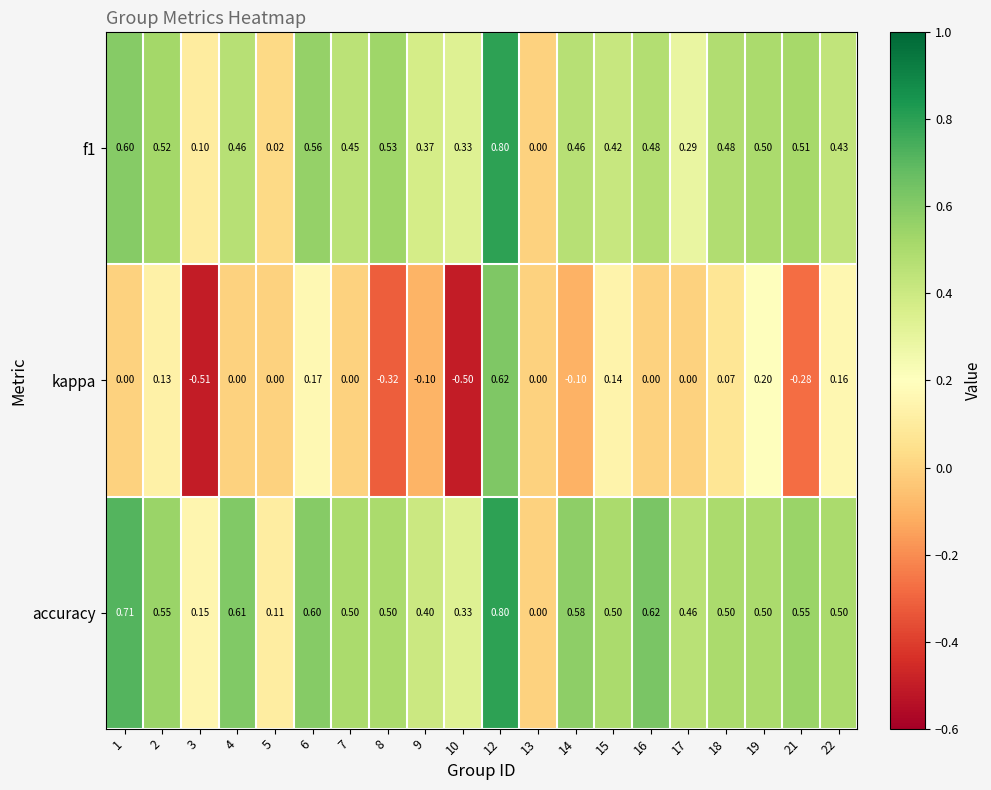

Is the value of f1 at 4 greater than the value of kappa at 15?

Yes